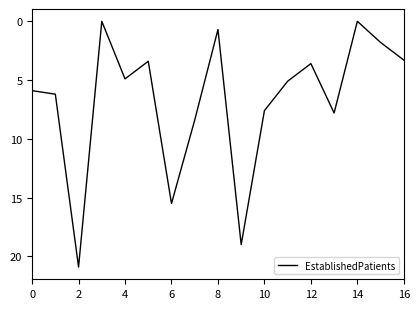

What is the maximum value shown in the chart?

20.9